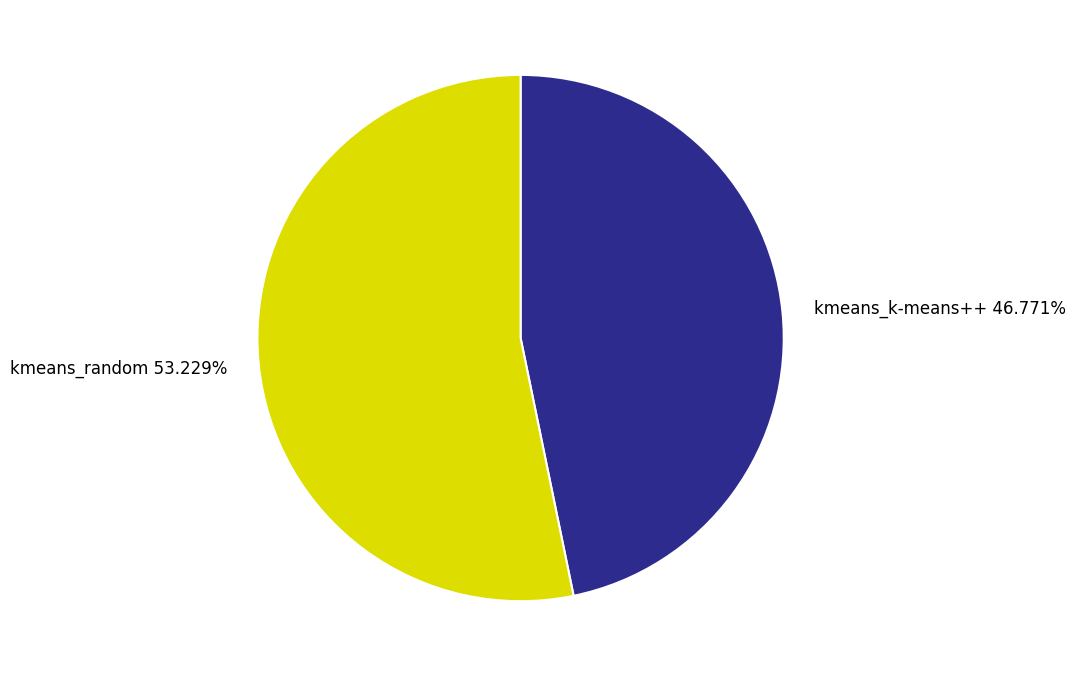

Is it true that kmeans_random is 39% of the pie?

False